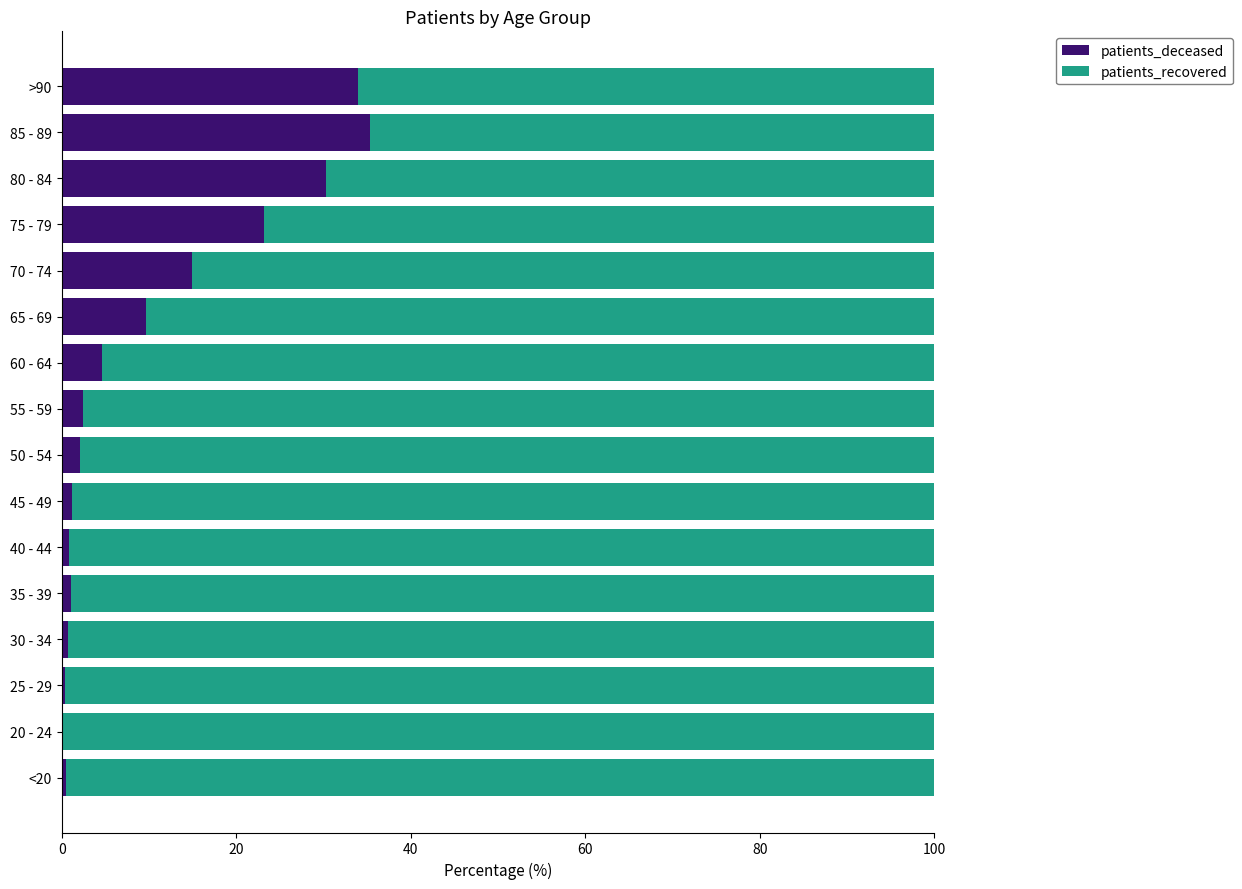

What is the maximum value for patients_deceased?

35.3